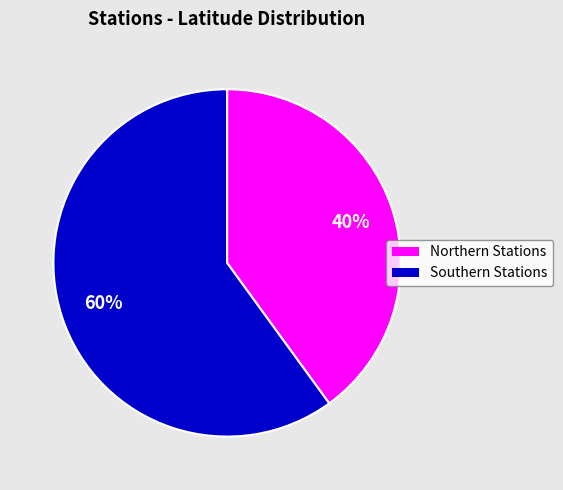

Does any single category account for the majority?

Yes